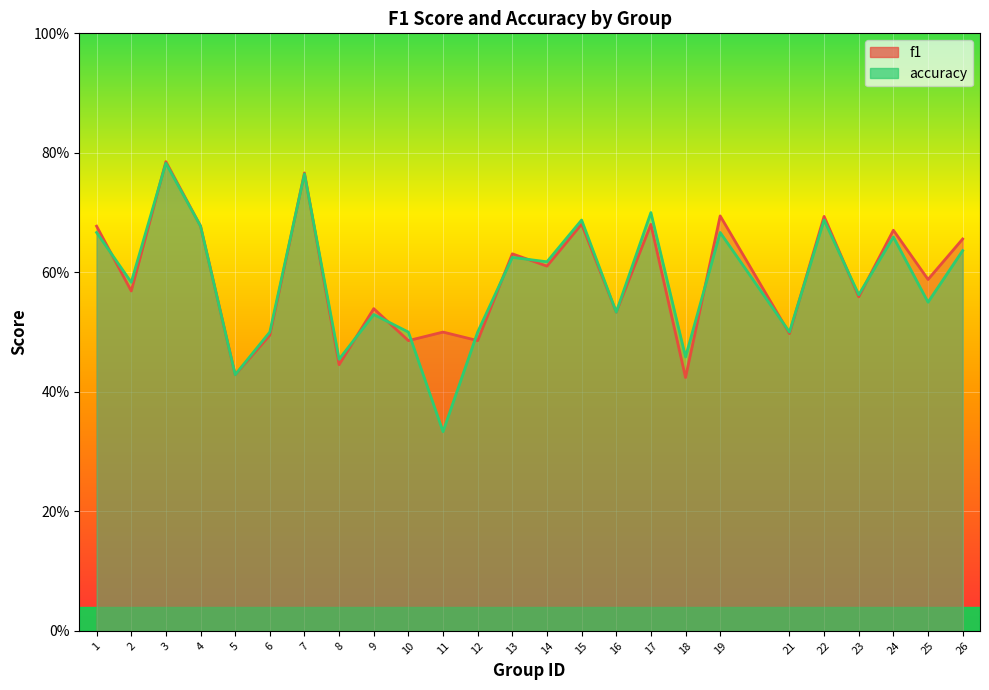

True or false: accuracy has a value of 0.5 at 10.

True